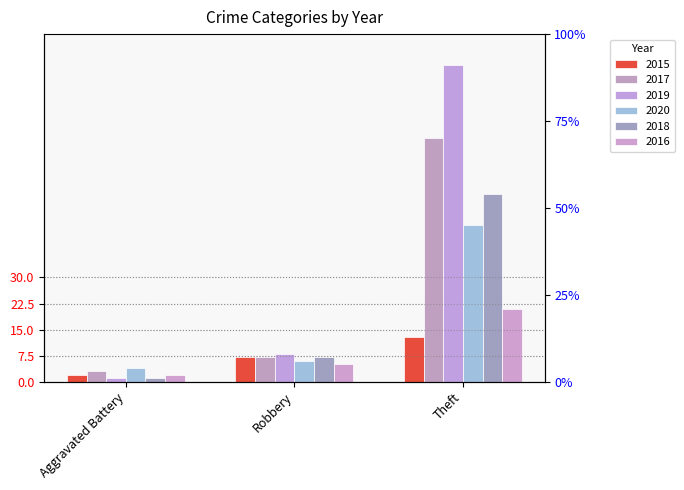

How many groups of bars are there?

3